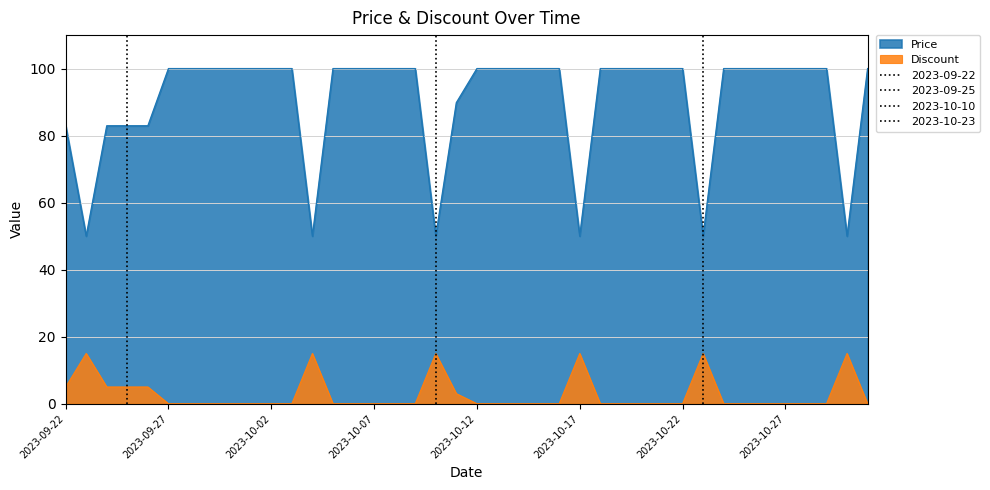

Rank the series at 2023-10-19 from highest to lowest value.

Price, Discount